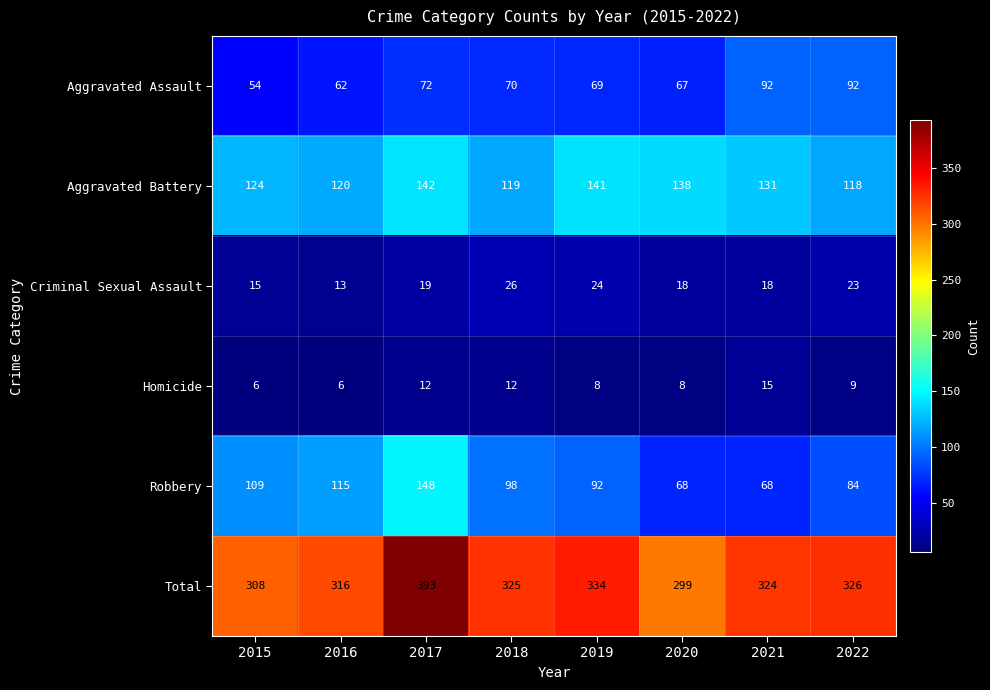

What is the total value across all series at 2016?

632